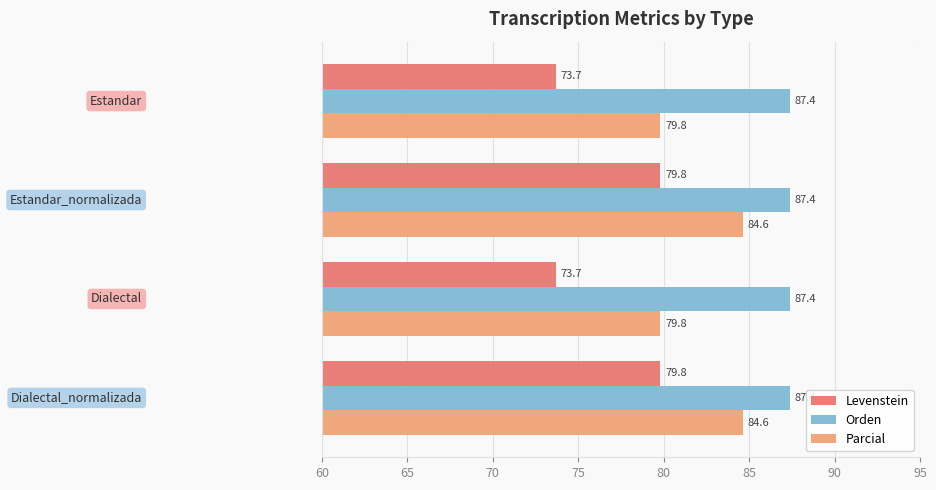

Which series has the largest range (max minus min)?

Levenstein